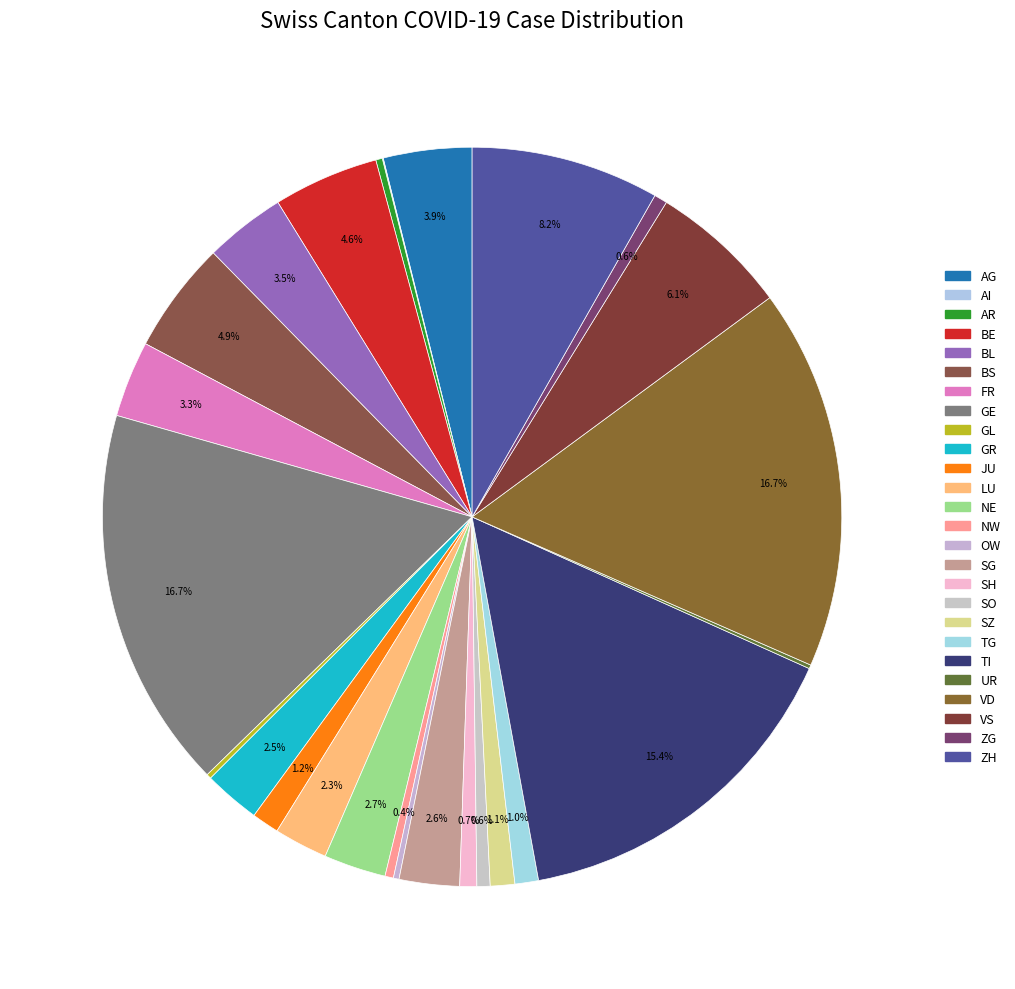

To the nearest percent, what is the combined percentage of VS and AR?

6%